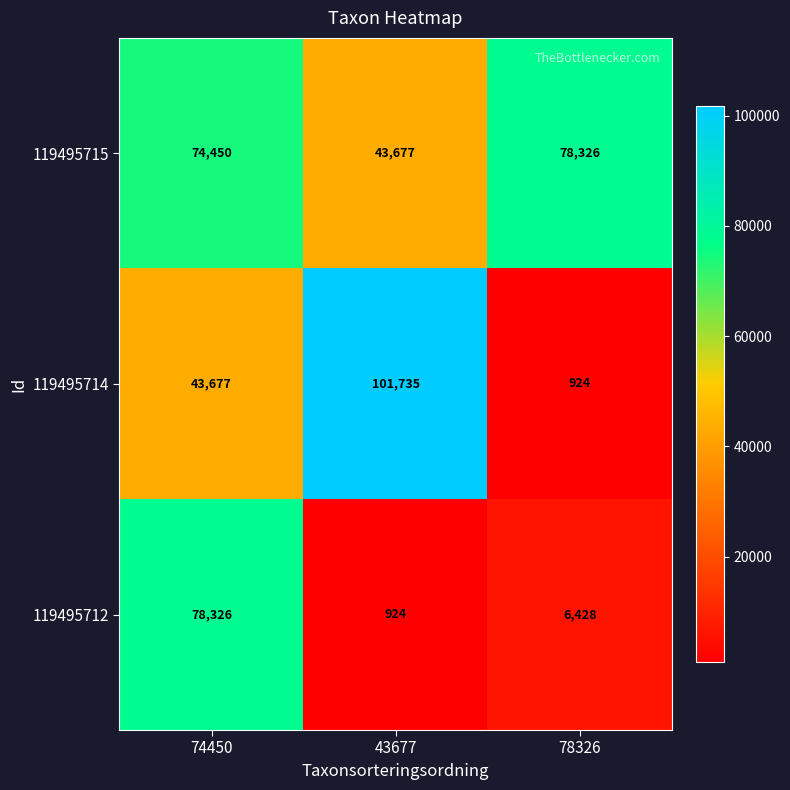

At which category is the sum across all series the highest?

74450